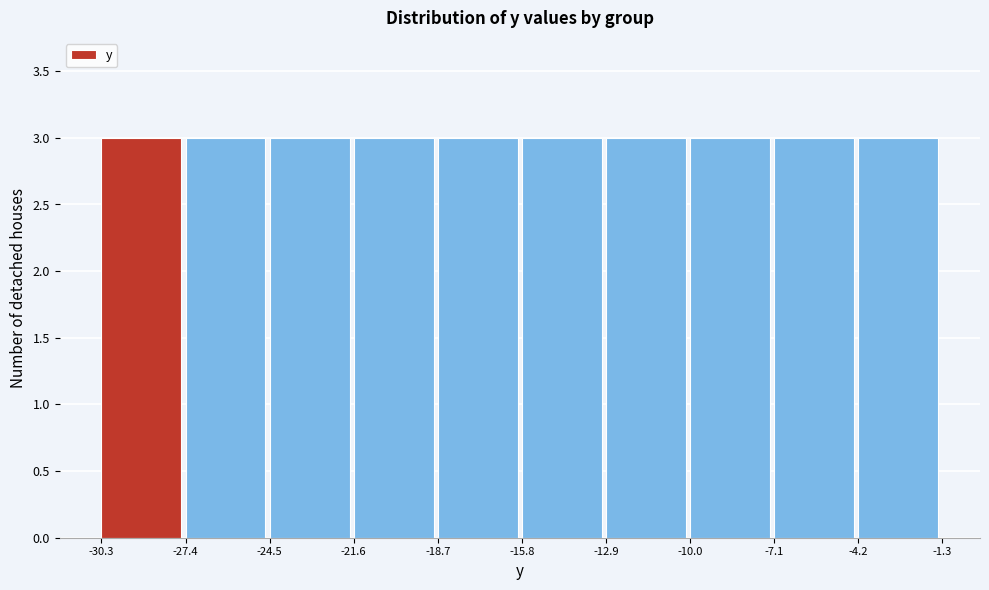

Reading left to right, transcribe this chart: for each bar, give the range it covers on the x-axis and its height. The values are not printed on the chart, so give them approximately, as read against the axis.

-30.3 to -27.4: 3
-27.4 to -24.5: 3
-24.5 to -21.6: 3
-21.6 to -18.7: 3
-18.7 to -15.8: 3
-15.8 to -12.9: 3
-12.9 to -10.0: 3
-10.0 to -7.1: 3
-7.1 to -4.2: 3
-4.2 to -1.3: 3